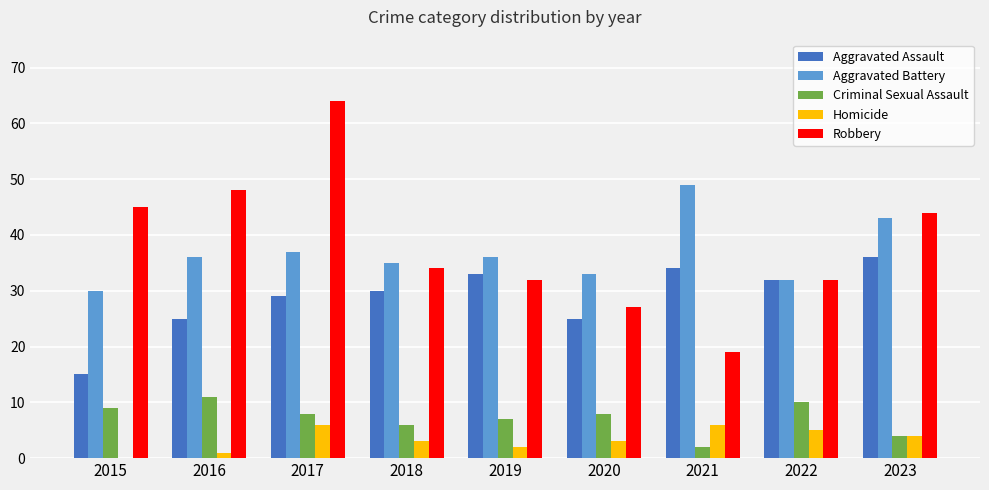

How many categories are shown in the chart?

9